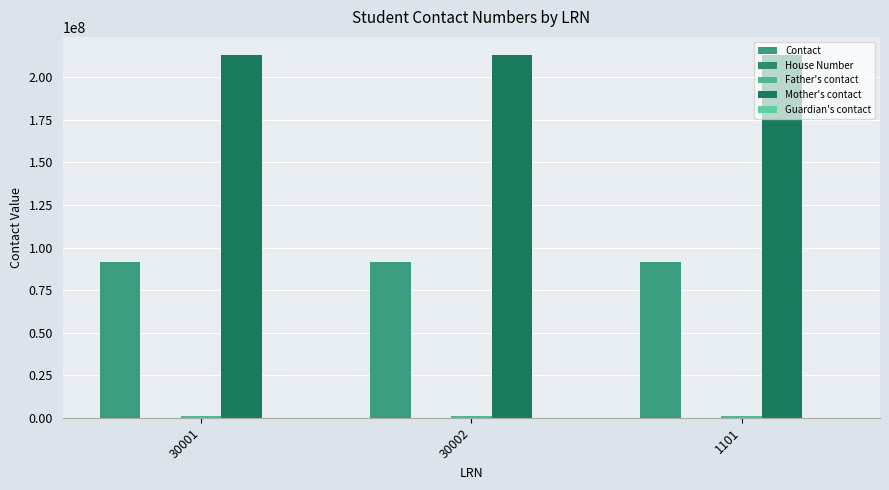

At which category is the sum across all series the highest?

30001